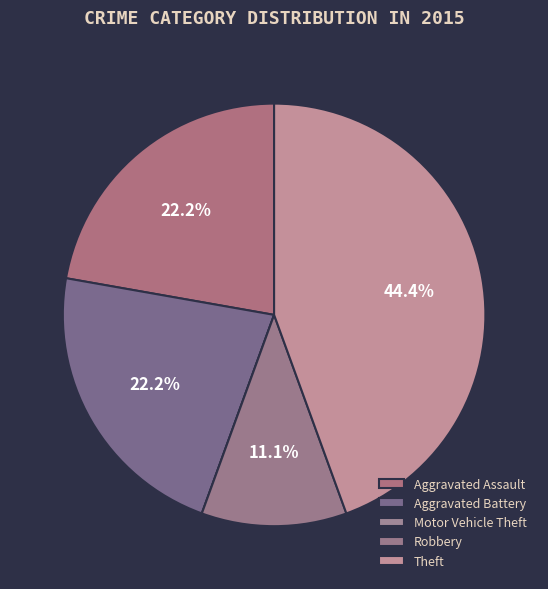

To the nearest percent, what is the difference between the Aggravated Battery and Robbery slice percentages?

11%